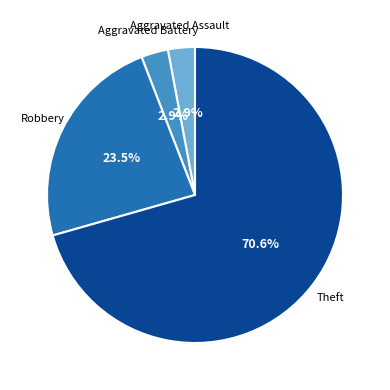

To the nearest percent, what portion does Aggravated Assault represent?

3%